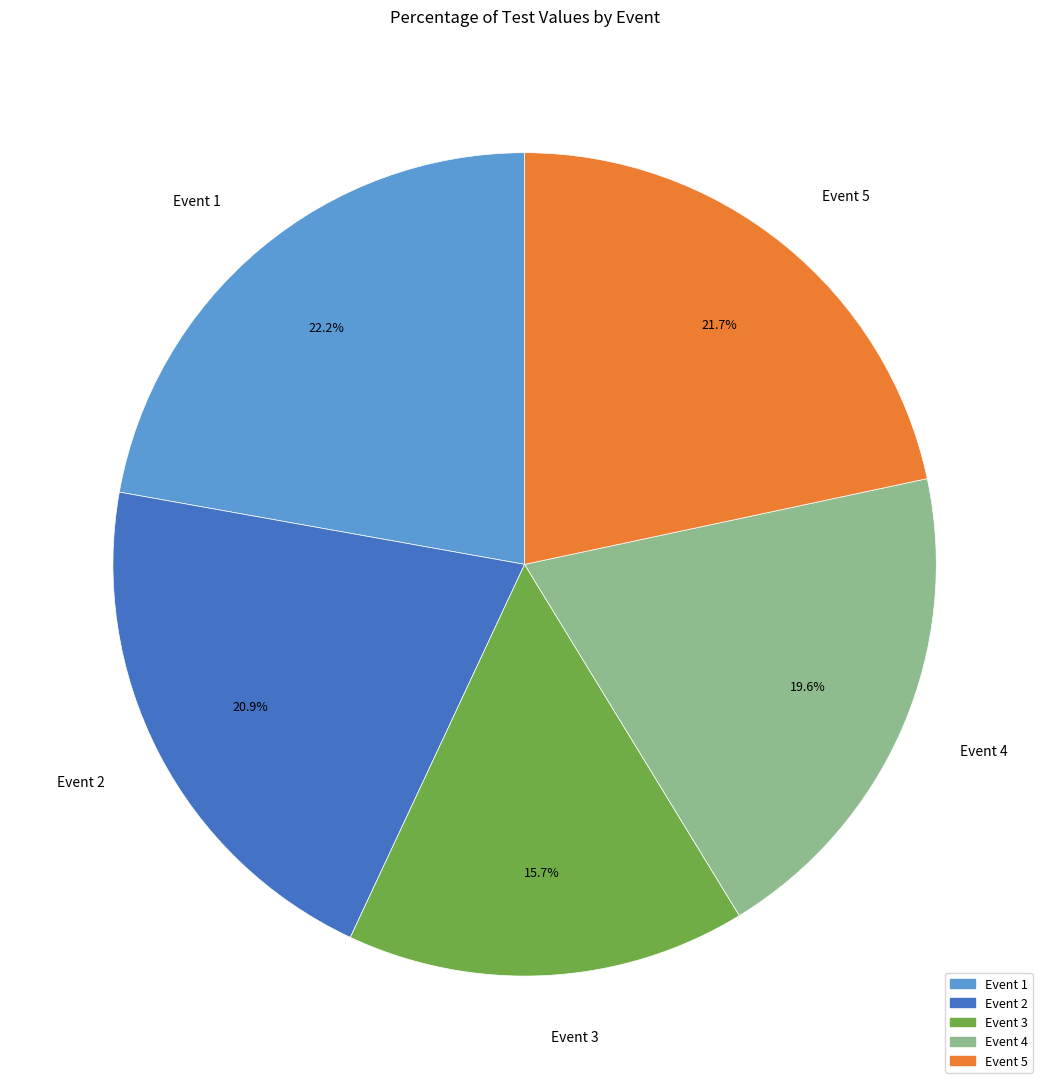

How many segments does this pie chart have?

5